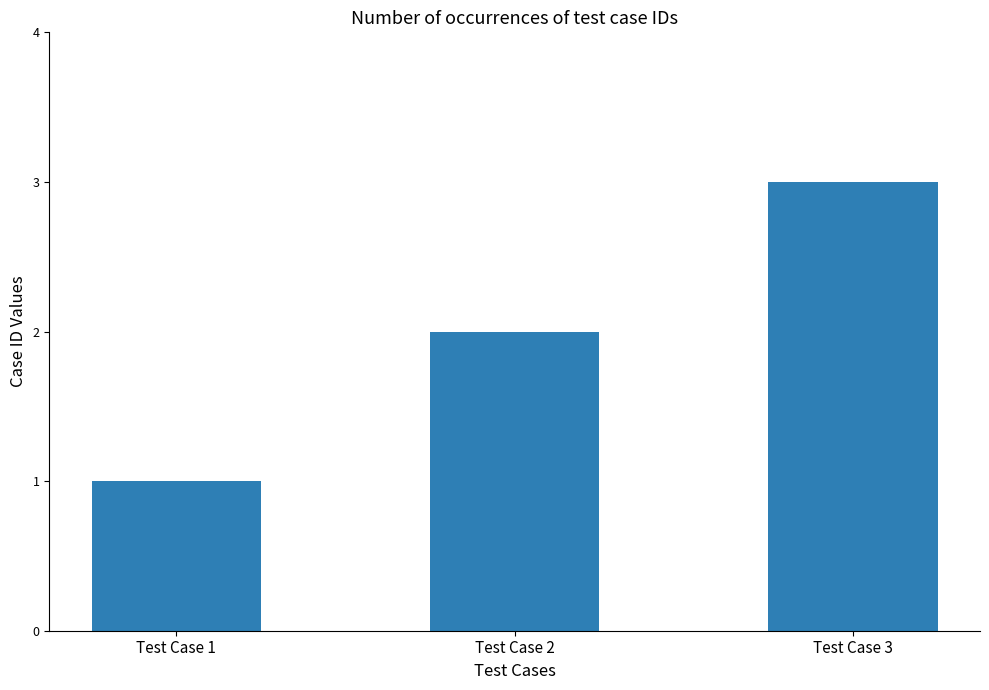

Rank the categories by value from lowest to highest.

Test Case 1, Test Case 2, Test Case 3